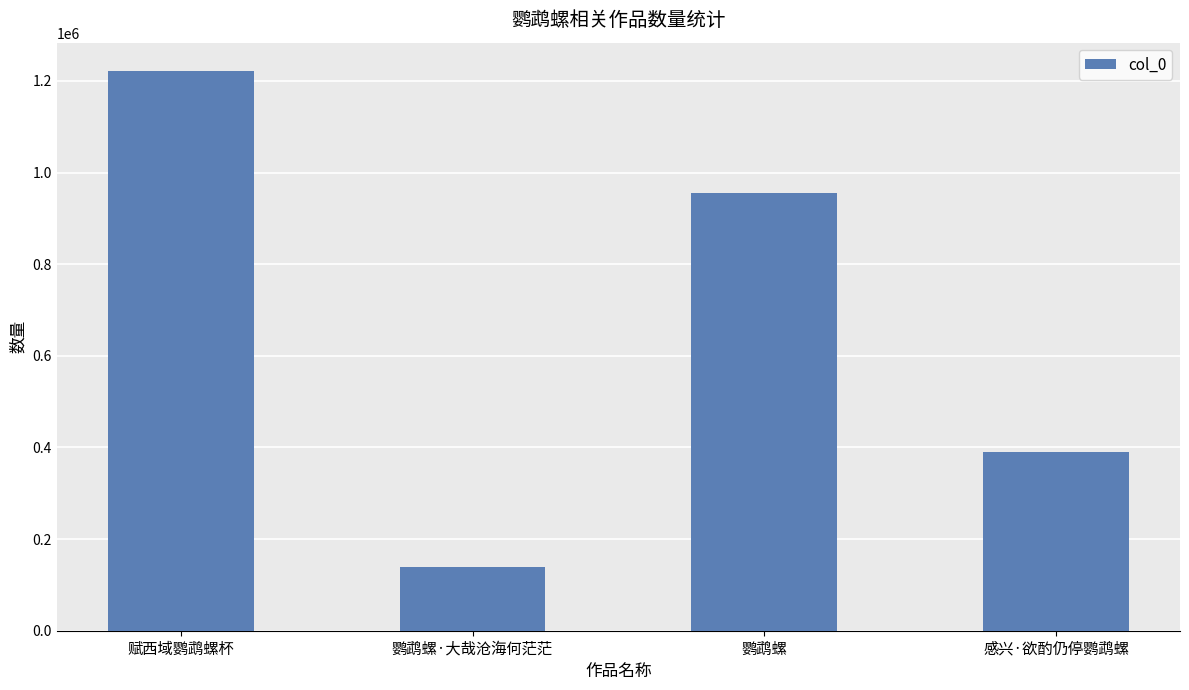

Where does the data first go above 954322?

赋西域鹦鹉螺杯